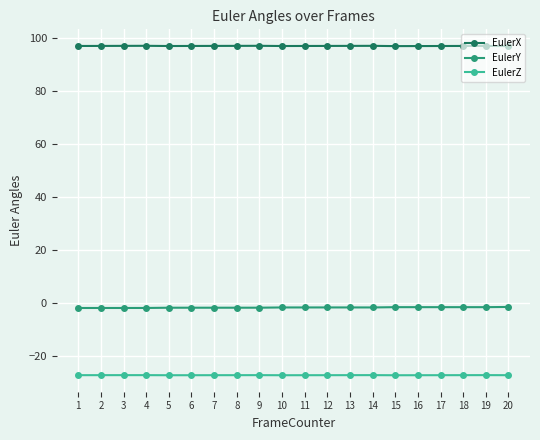

True or false: EulerX and EulerZ intersect in this chart.

False